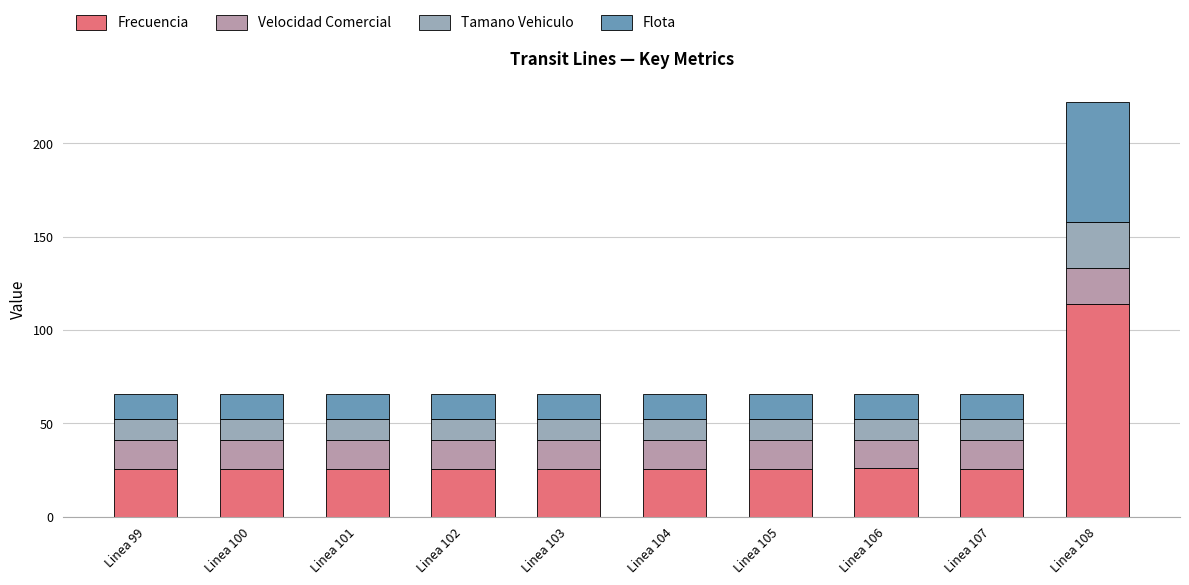

Are the bars grouped side by side (vs. stacked)?

No